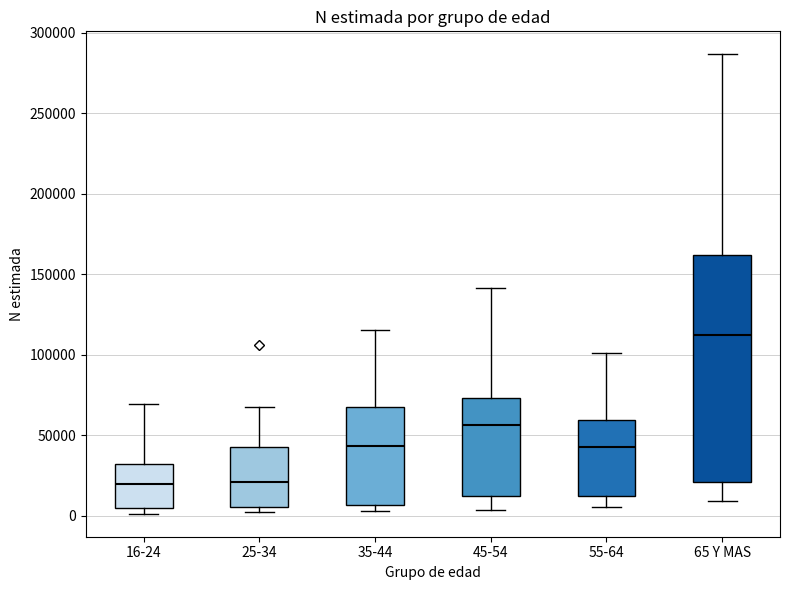

Reading left to right, transcribe this box plot: for each box, give where its median line is, the range the box spans, and where its two whiskers end, as read against the y-axis. The values are not printed on the chart, so give them approximately, as read against the axis.

16-24: median 20000, box 5000 to 30000, whiskers 0 to 70000
25-34: median 20000, box 5000 to 45000, whiskers 0 to 65000
35-44: median 45000, box 5000 to 65000, whiskers 5000 (just below the box's lower edge) to 115000
45-54: median 55000, box 10000 to 75000, whiskers 5000 to 140000
55-64: median 45000, box 10000 to 60000, whiskers 5000 to 100000
65 Y MAS: median 110000, box 20000 to 160000, whiskers 10000 to 285000